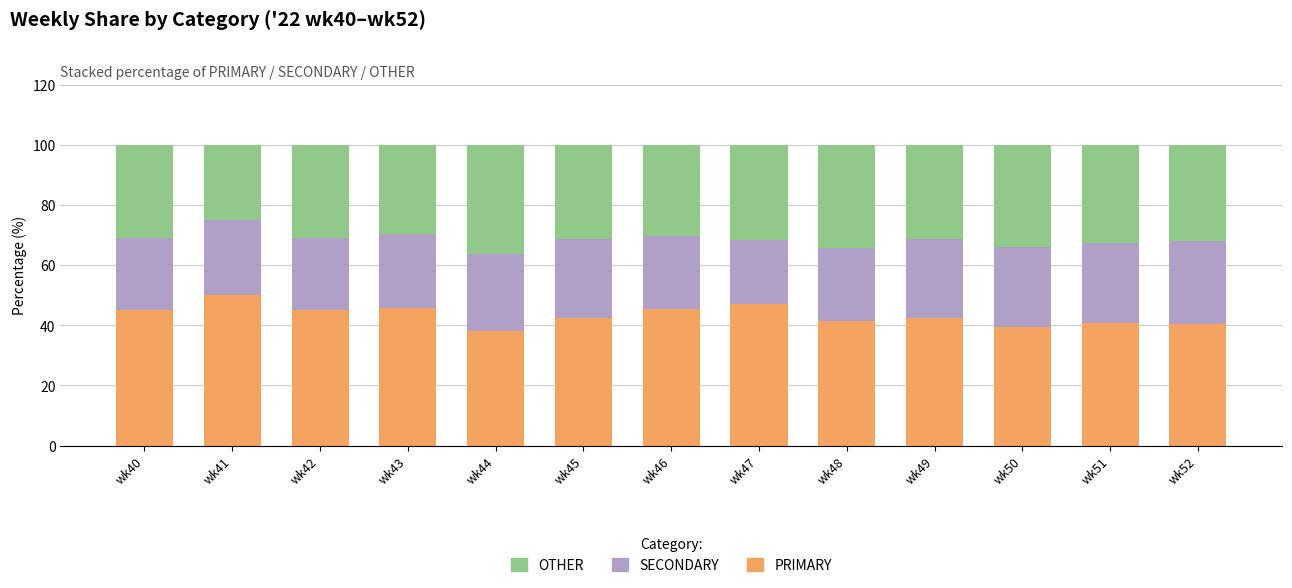

What is the total value across all series at wk49?

100.0